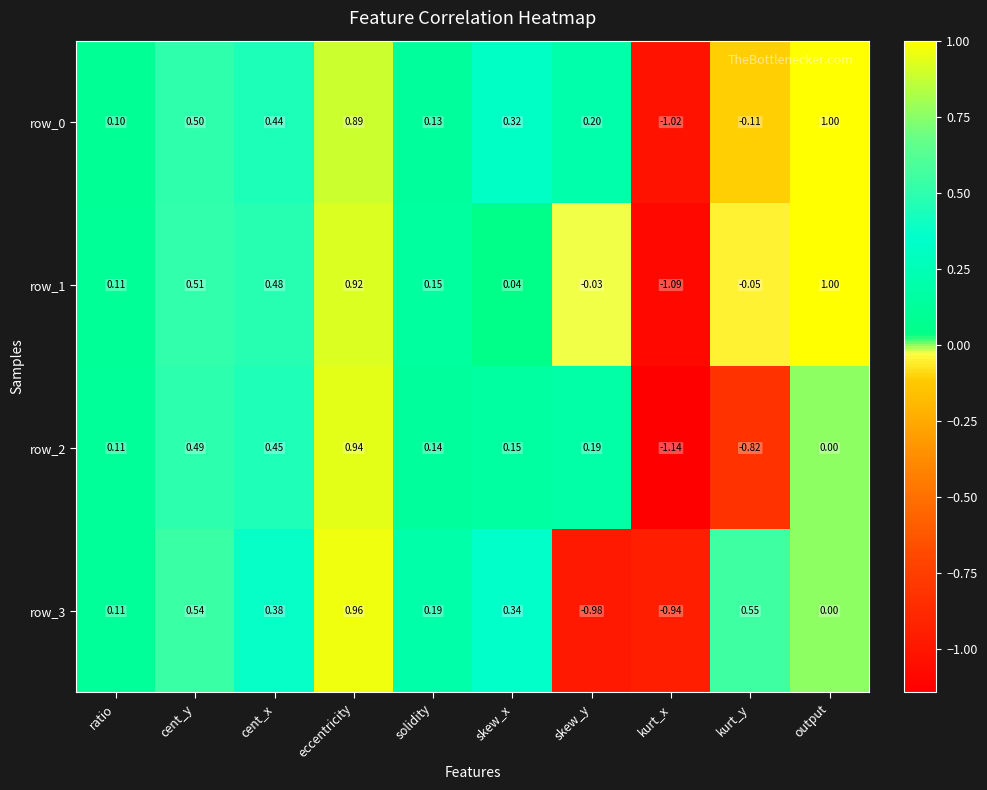

Which series changed the most between ratio and cent_x?

row_1